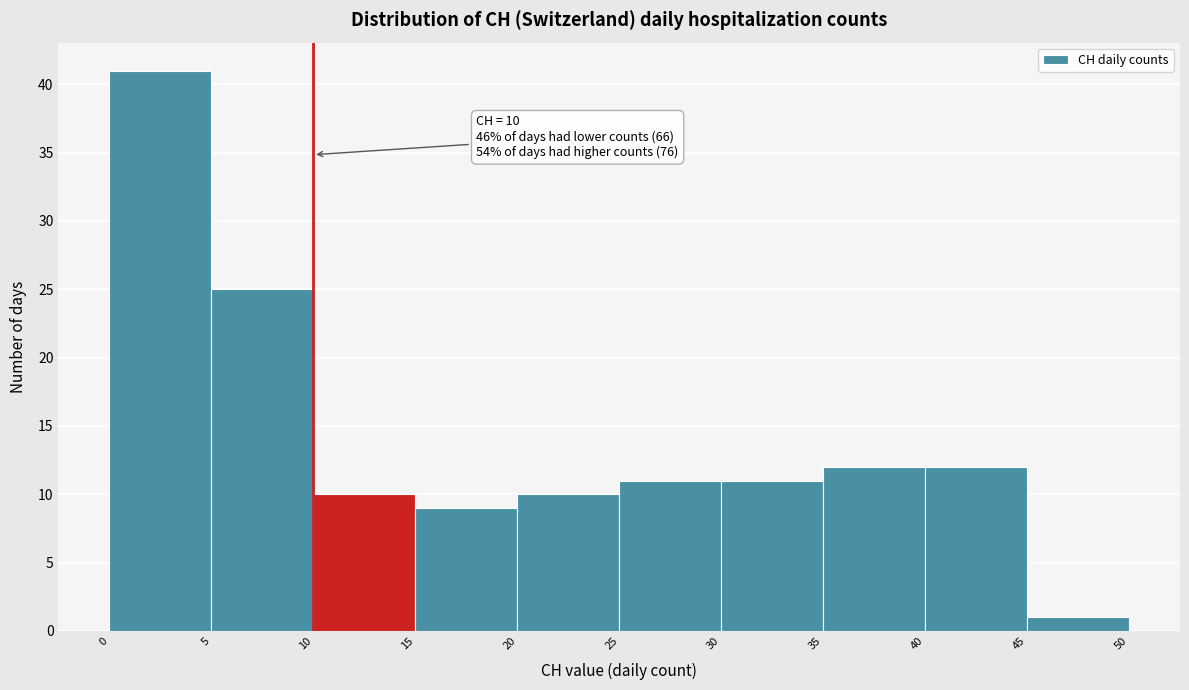

Which range on the x-axis has the tallest bar?

0 to 5